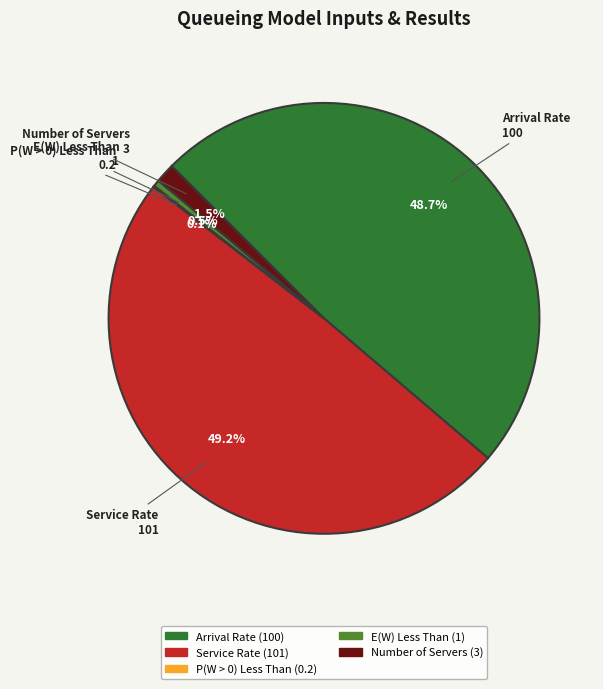

Approximately how many times larger is the value at Arrival Rate compared to Service Rate?

1.0